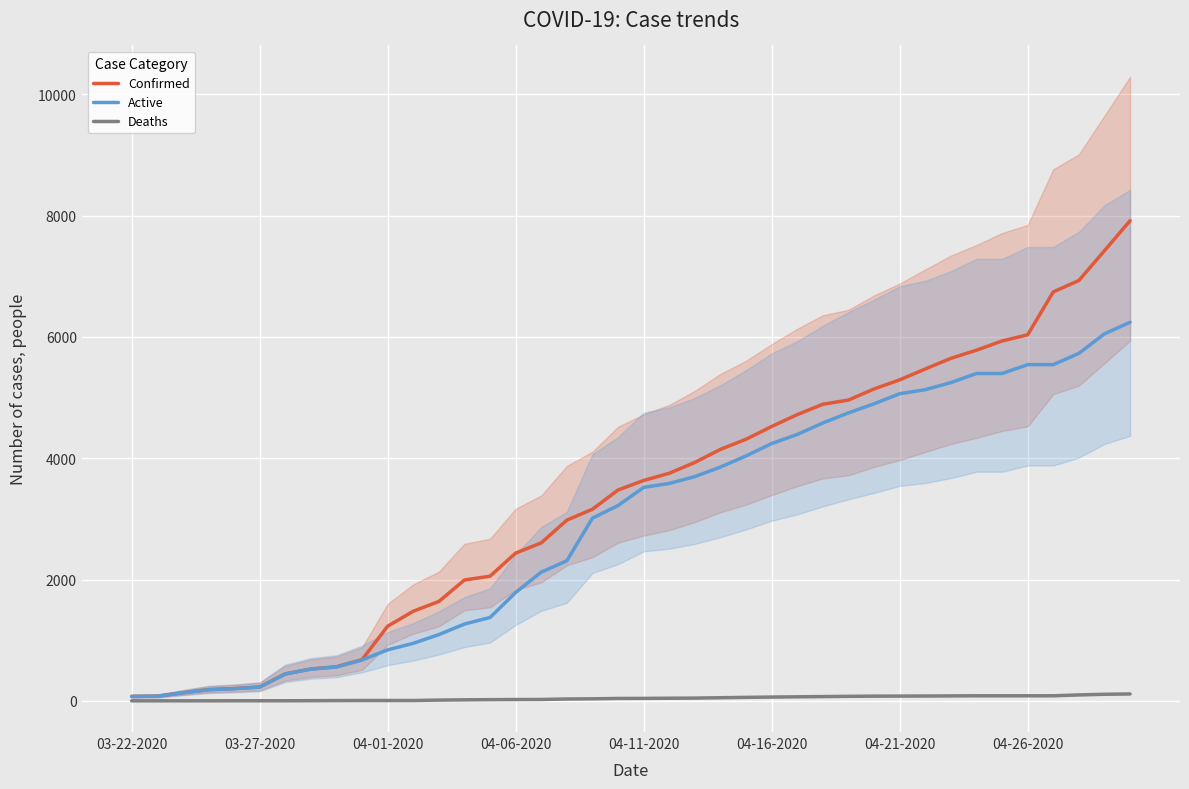

What is the maximum value for Active?

6242